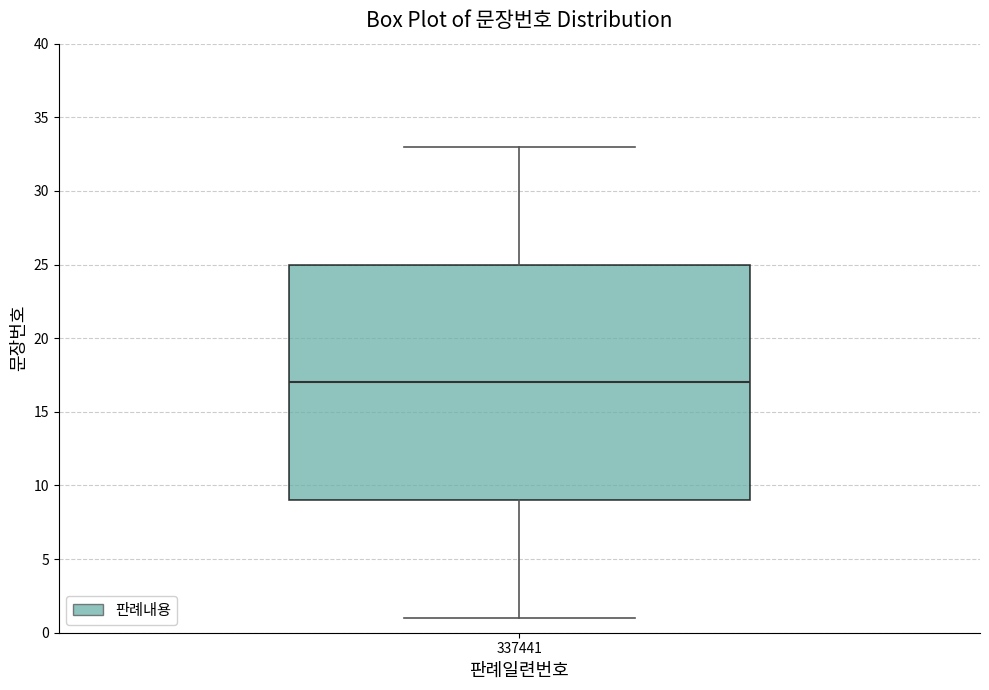

Read this box plot against the y-axis: the position of the median line, the range covered by the box, and the ends of both whiskers. The values are not printed on the chart, so give them approximately, as read against the axis.

median 17, box 9 to 25, whiskers 1 to 33